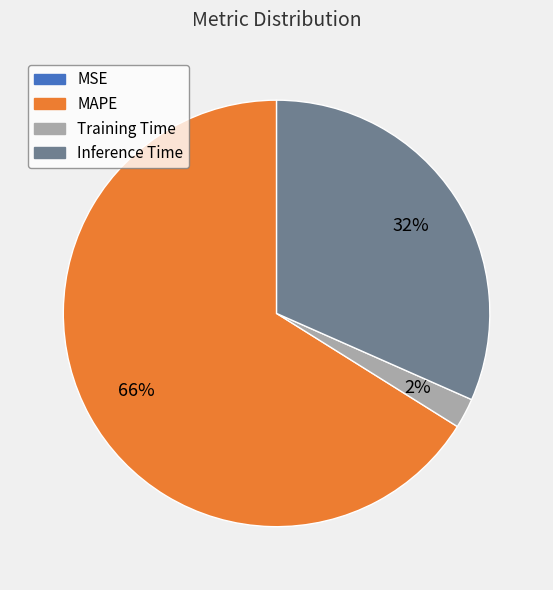

Between Training Time and MAPE, which is larger?

MAPE